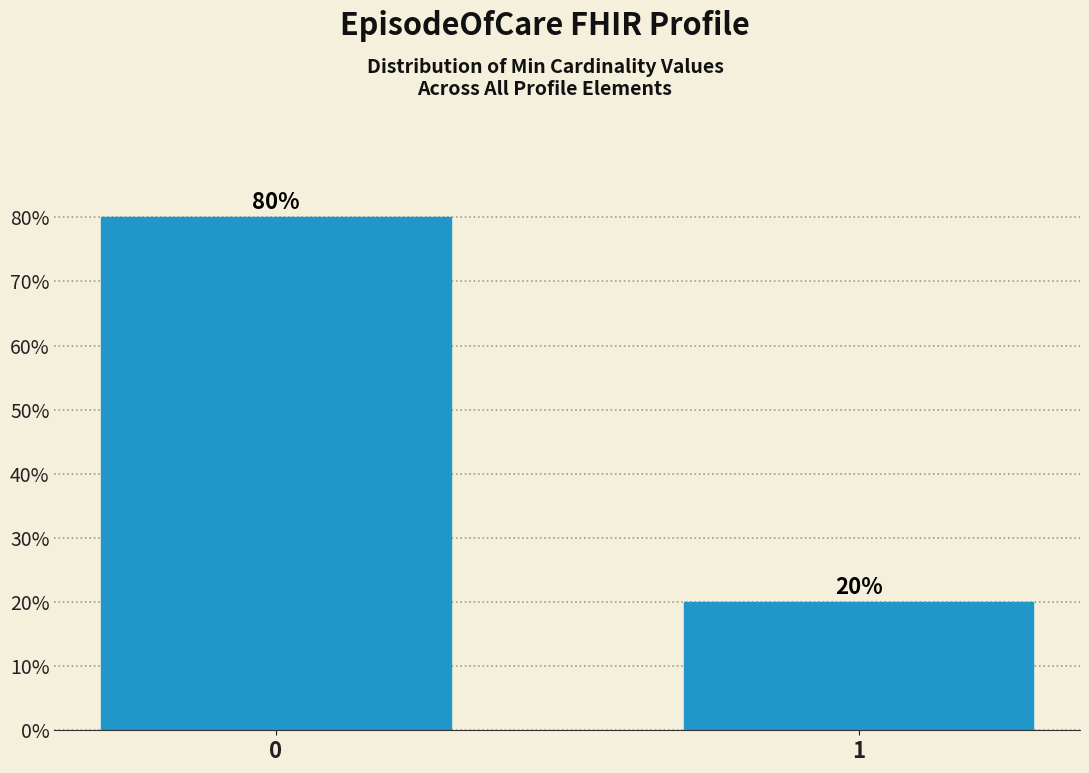

Reading left to right, transcribe all the data shown in this chart.

0=80	1=20